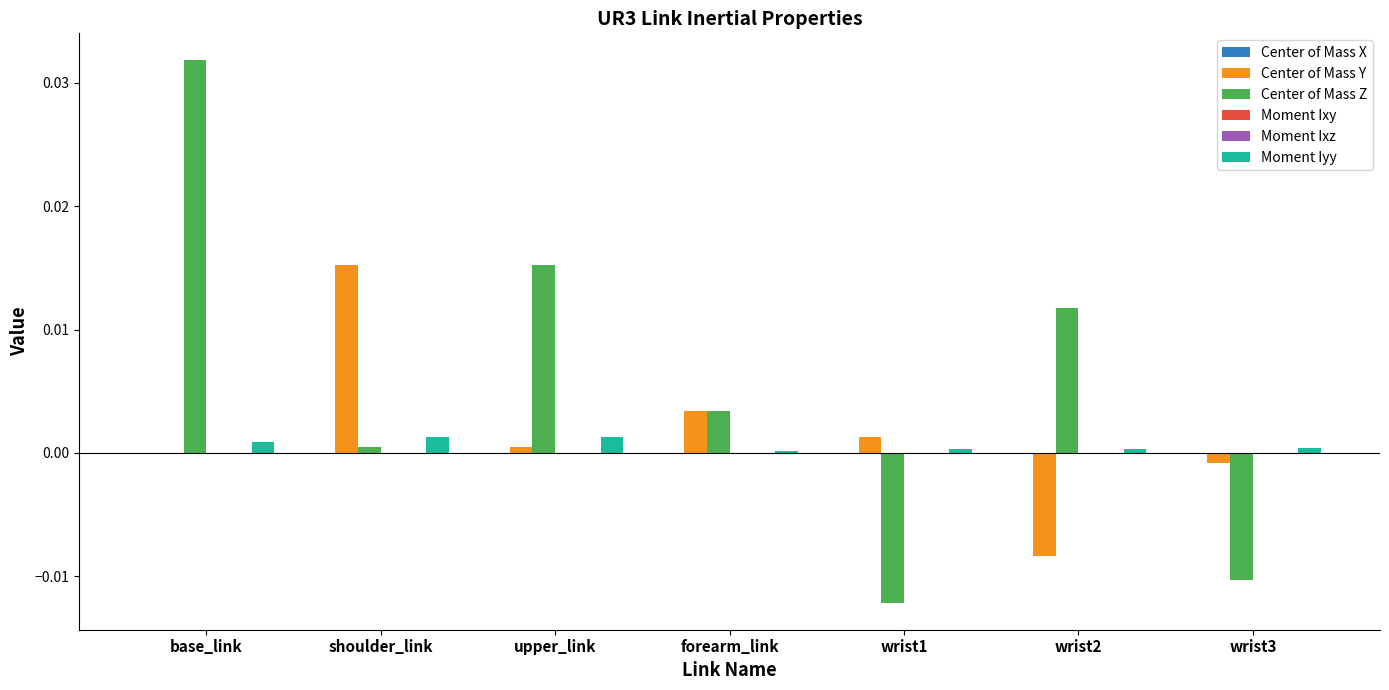

Which series has the widest spread of values?

Center of Mass Z